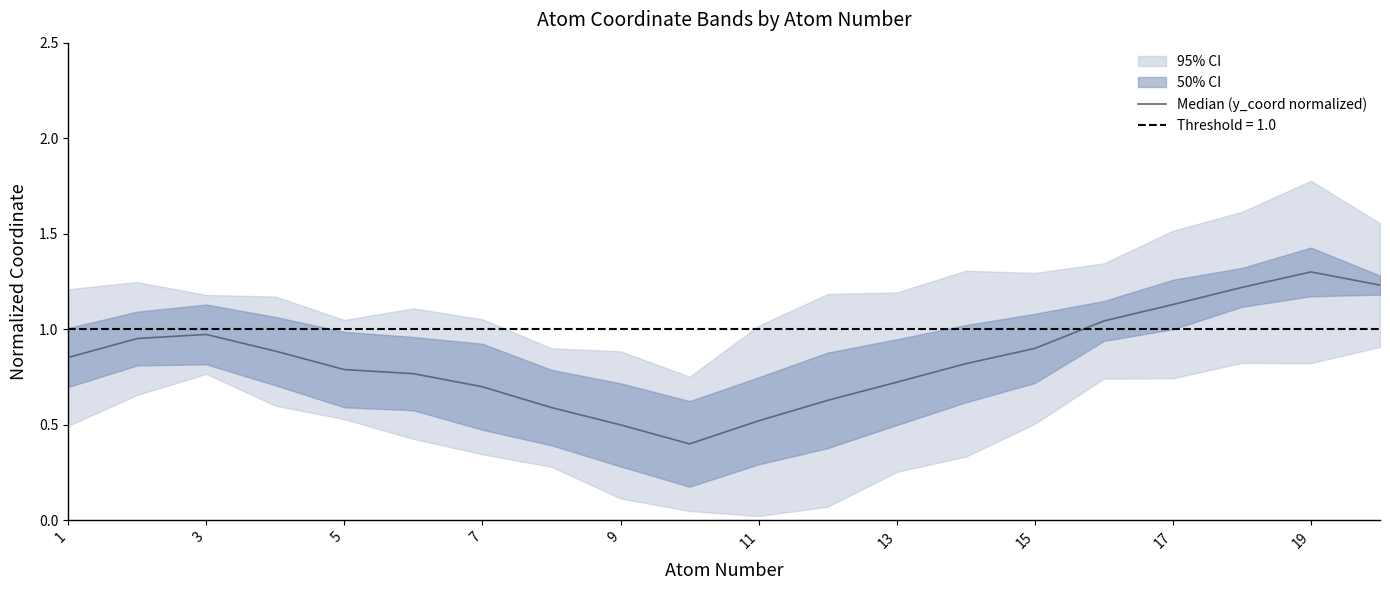

What is the average value?

0.8